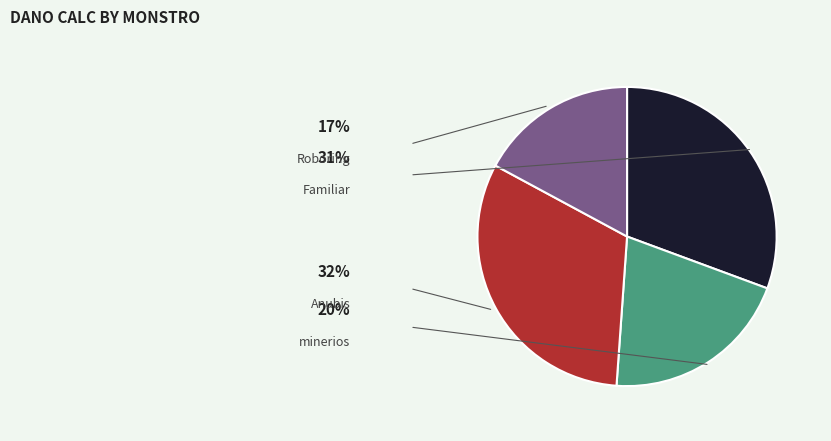

To the nearest percent, what is the difference between the largest and smallest slice percentages?

15%